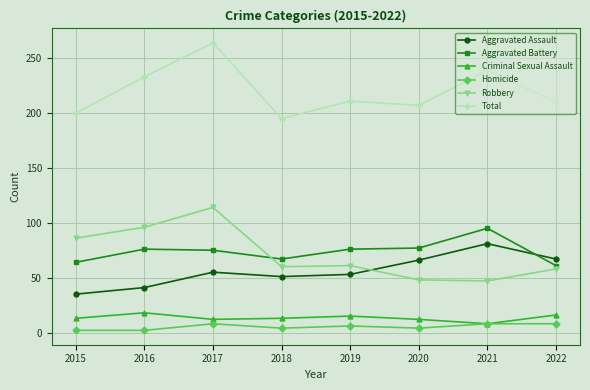

True or false: Robbery has a value of 96 at 2016.

True